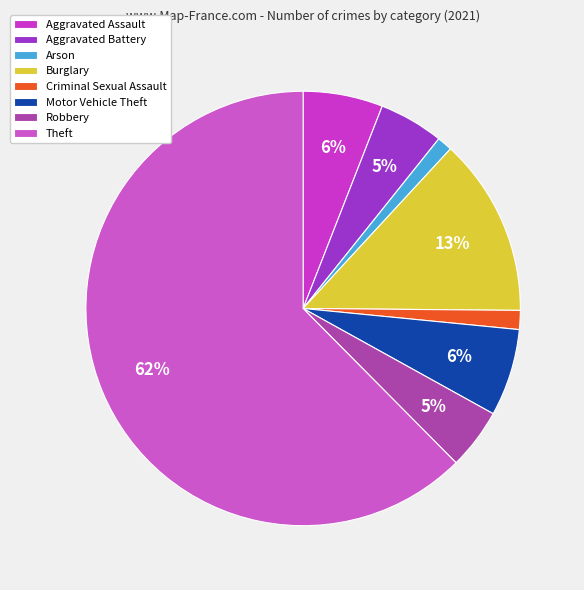

To the nearest percent, what is the difference between the Theft and Aggravated Assault slice percentages?

56%